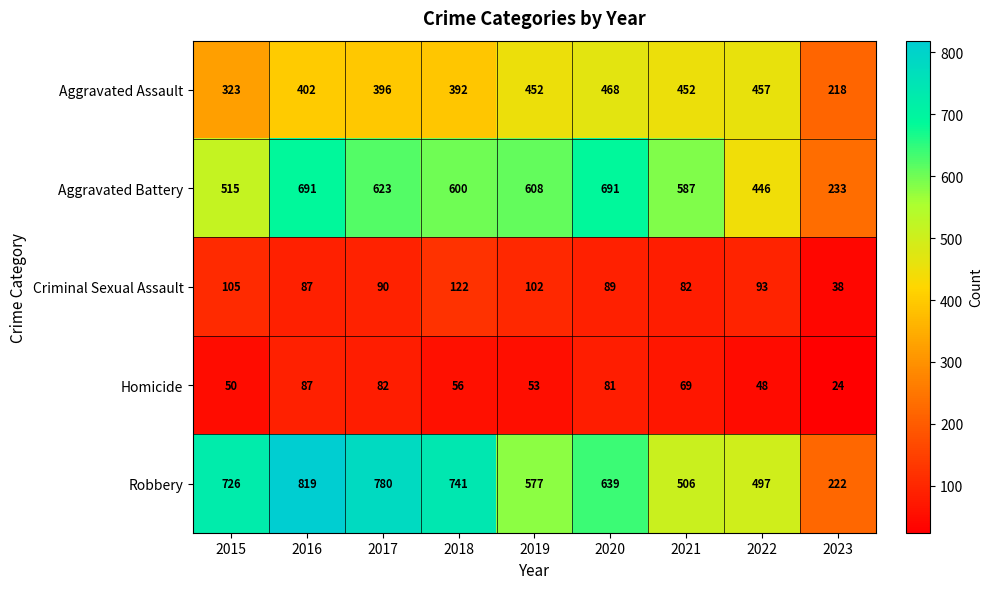

Where does the Criminal Sexual Assault series first go above 90?

2015